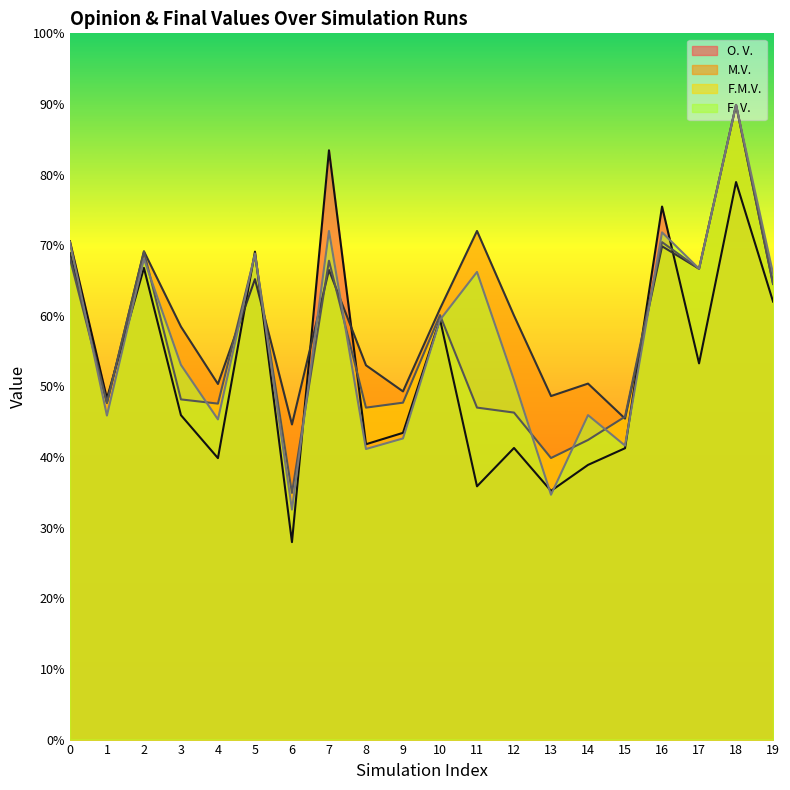

What is the difference between the maximum and minimum values in the F.M.V. series?

0.5